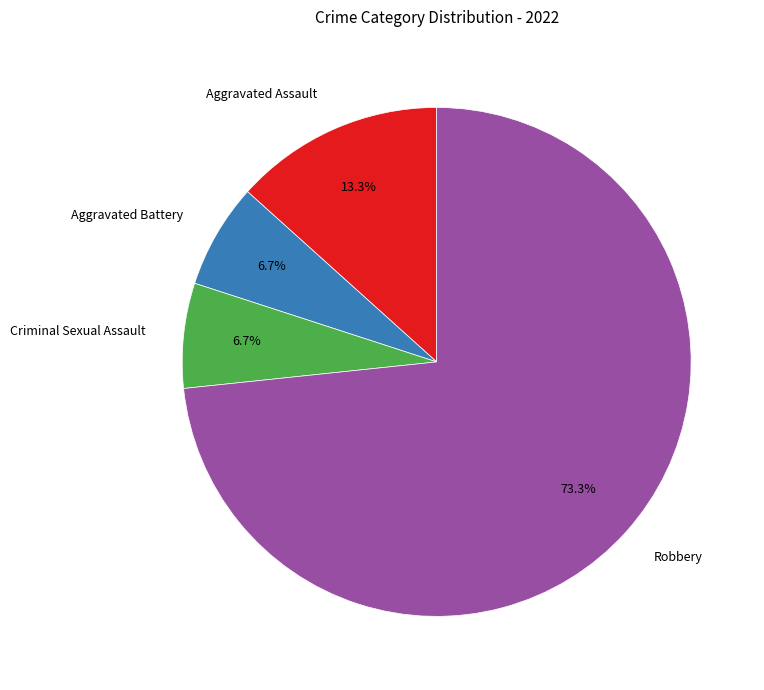

To the nearest percent, what is the combined percentage of Robbery and Aggravated Assault?

87%